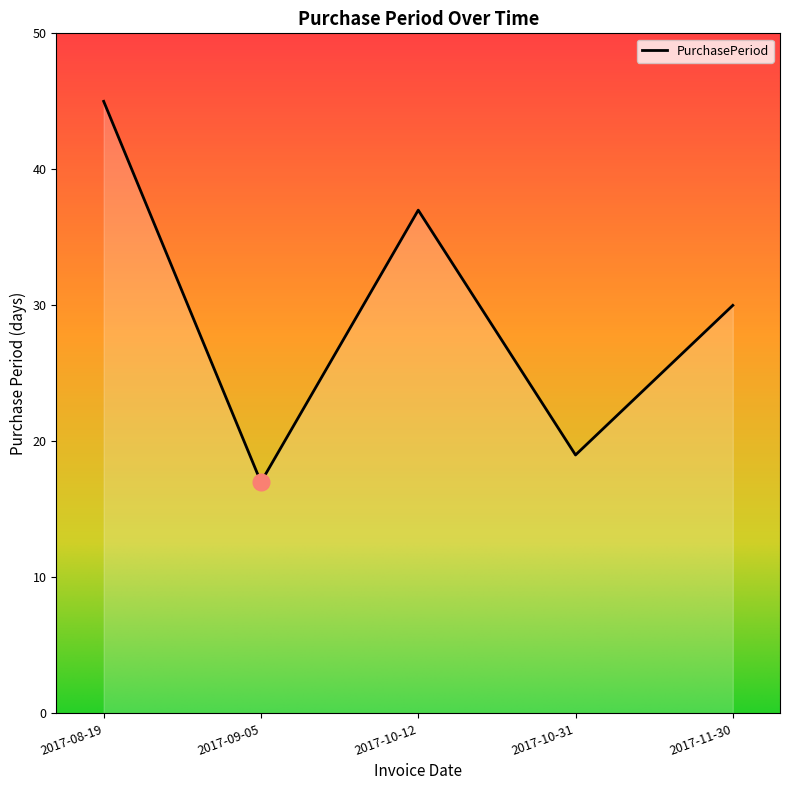

How many distinct data groups are displayed?

1